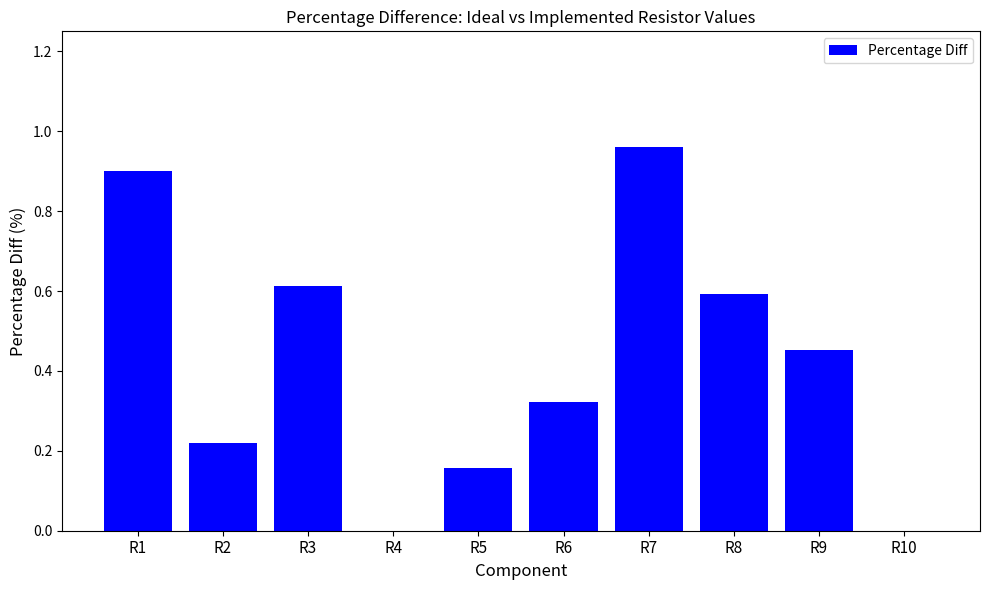

The chart shows a value of -0.3 at R10. True or false?

False